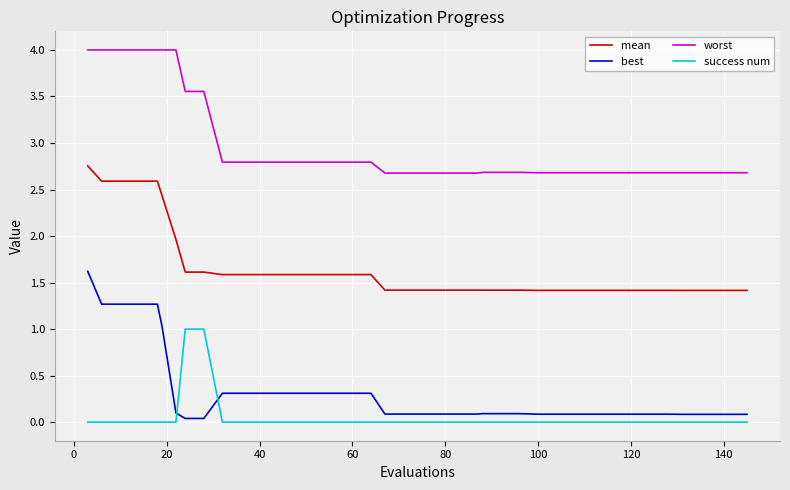

Which series has the largest range (max minus min)?

best